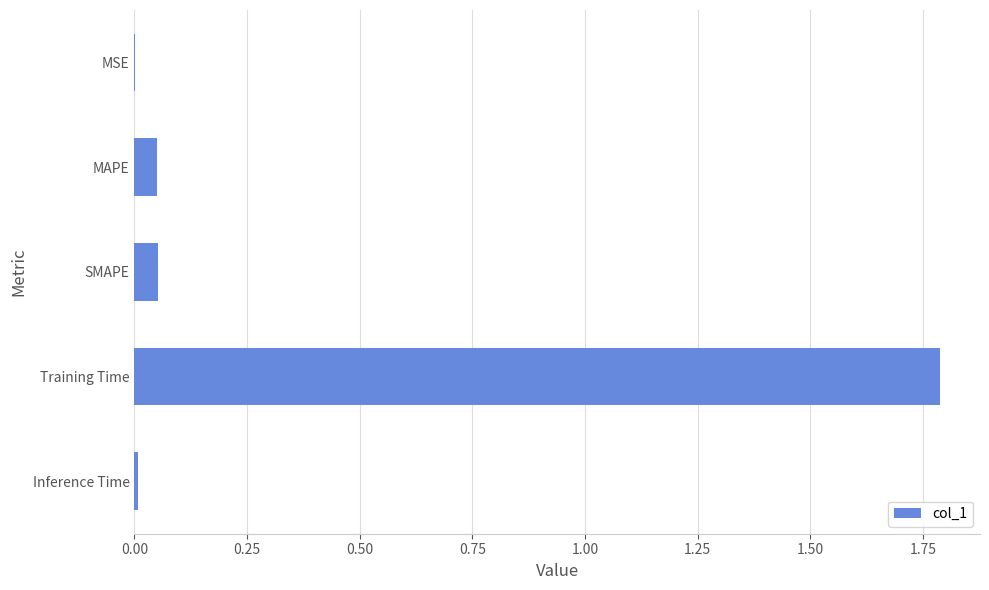

How many series are shown in this chart?

1